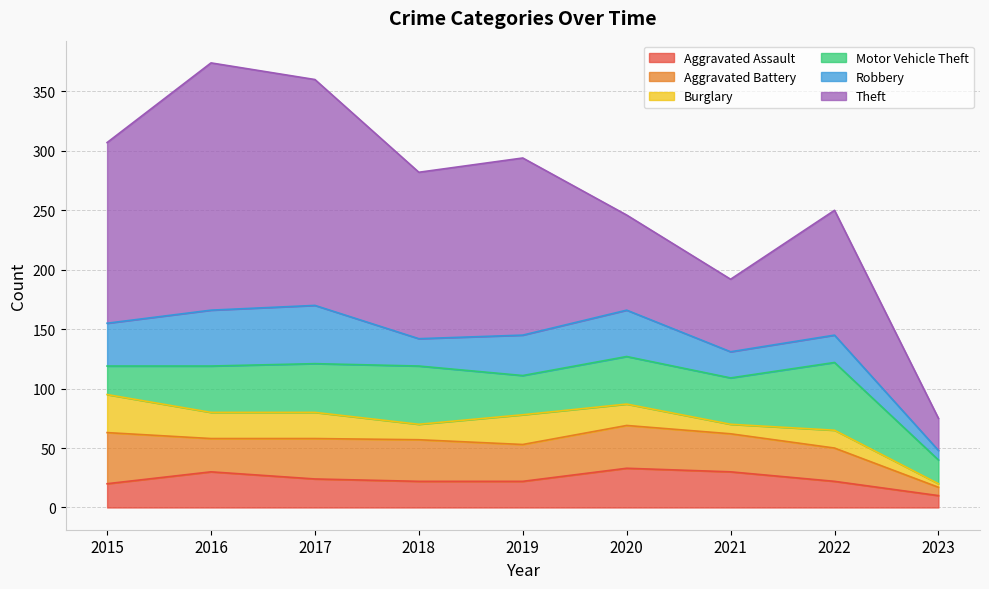

Reading right to left, transcribe all the data shown in this chart.

Aggravated Assault: 10	22	30	33	22	22	24	30	20
Aggravated Battery: 7	28	32	36	31	35	34	28	43
Burglary: 3	15	8	18	25	13	22	22	32
Motor Vehicle Theft: 20	57	39	40	33	49	41	39	24
Robbery: 8	23	22	39	34	23	49	47	36
Theft: 27	105	61	80	149	140	190	208	152